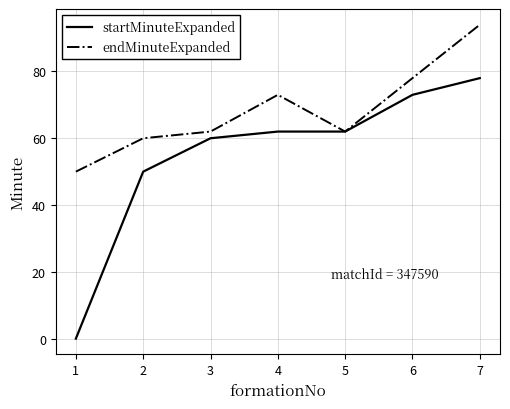

The value of startMinuteExpanded at 1 is 38. True or false?

False